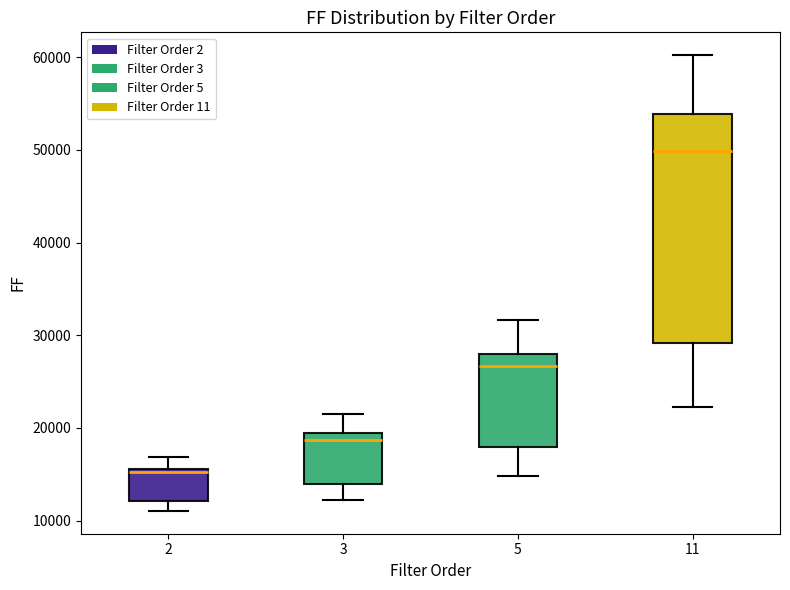

Which box has the highest median line?

11